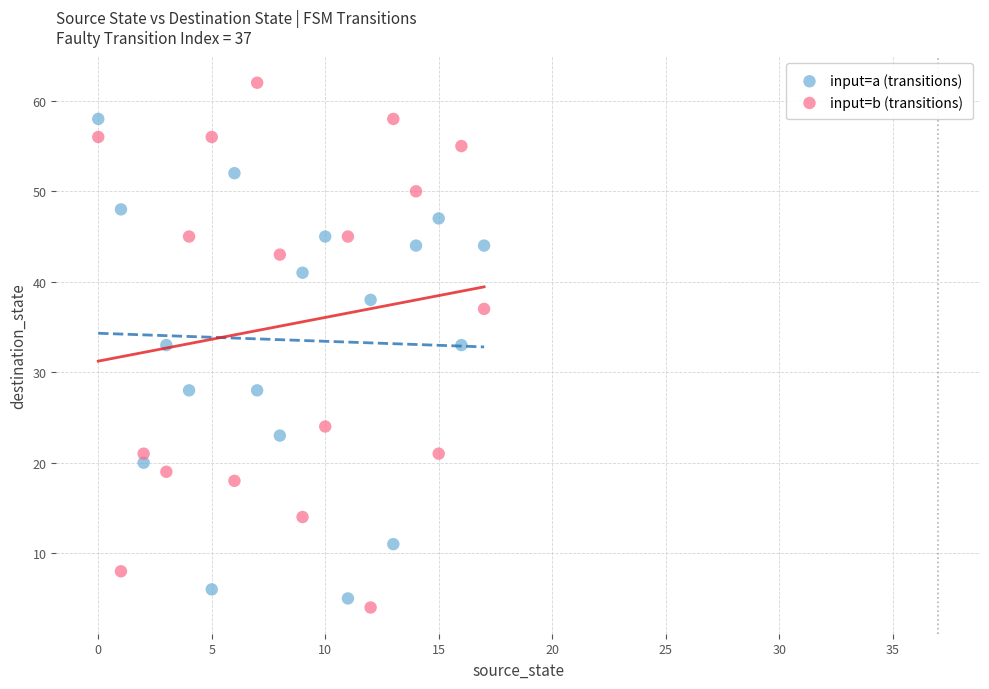

Across all data points, what is the range of Y values (max minus min)?

58